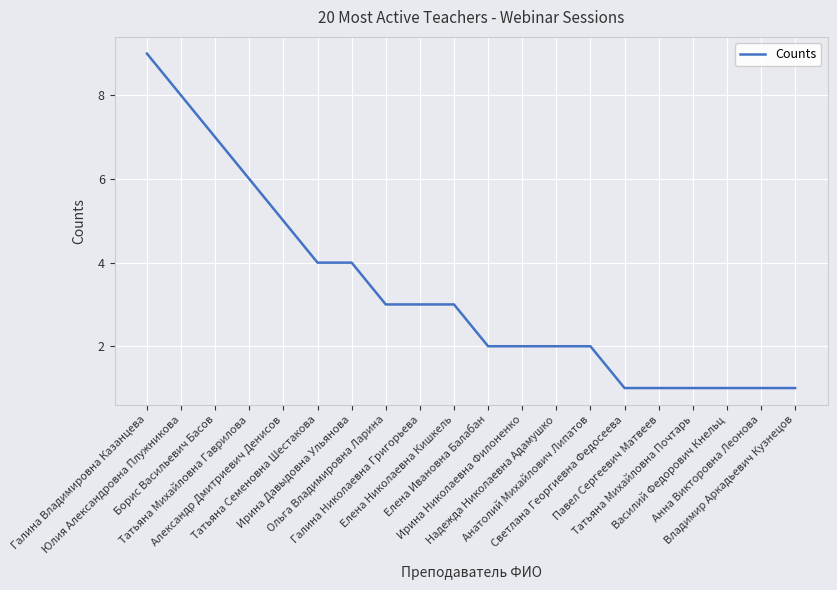

What is the greatest value displayed?

9